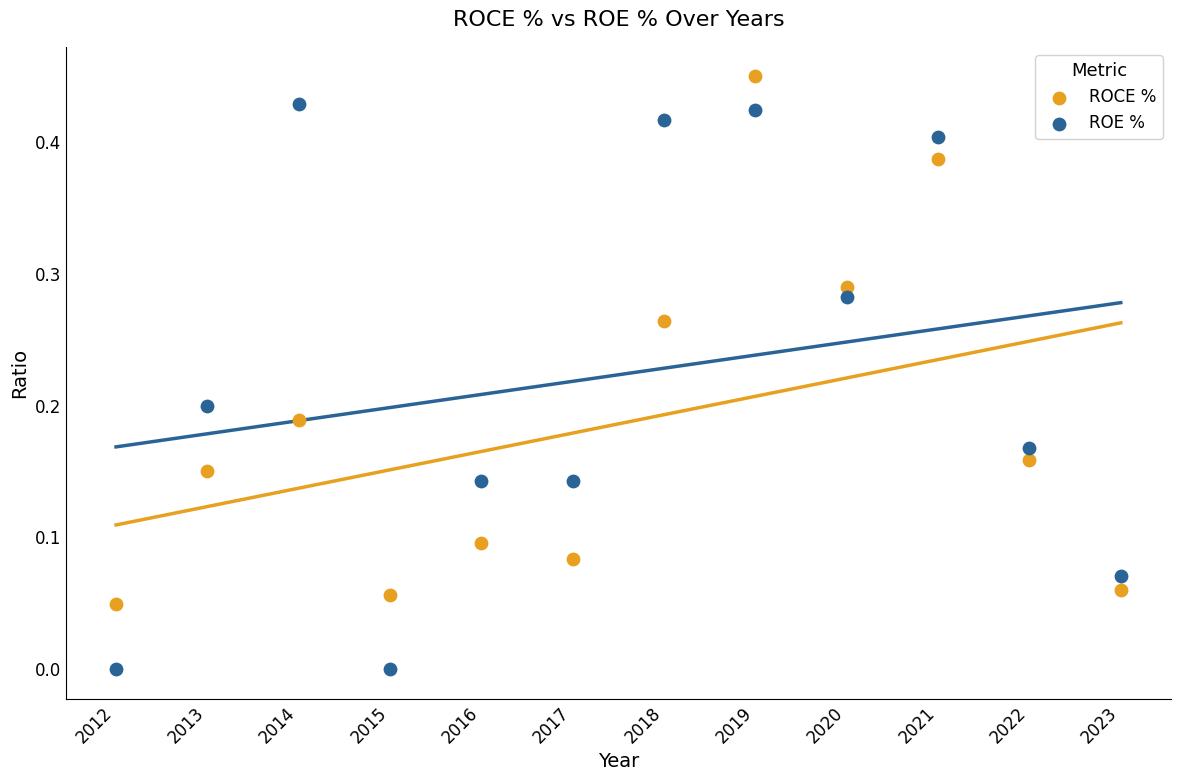

Which series has the largest Y range (max minus min)?

ROE %